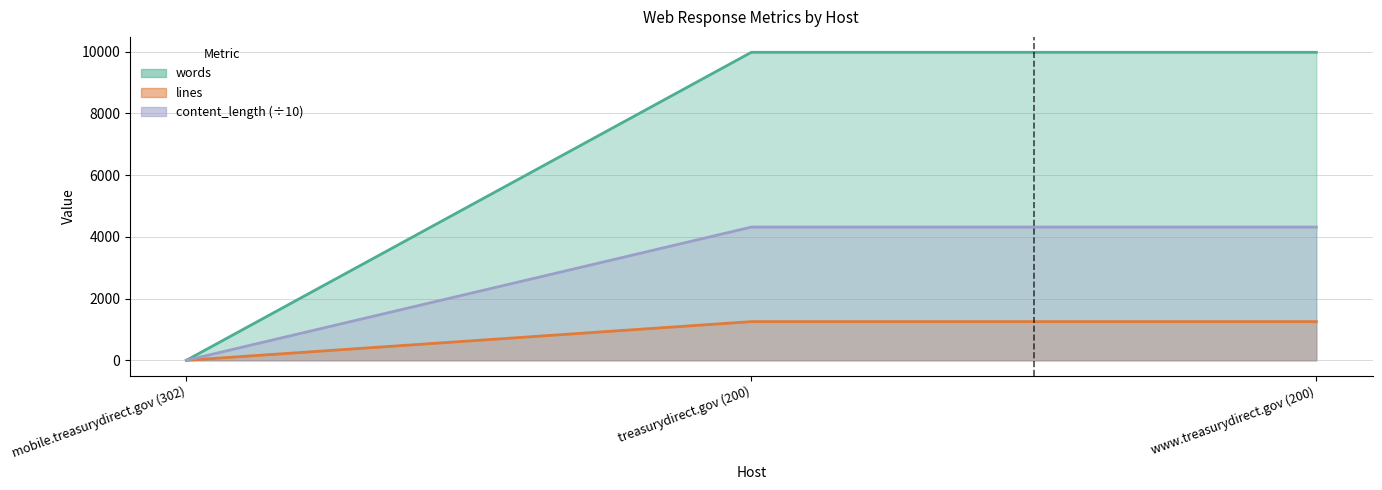

At how many categories does at least one series exceed 7894?

2